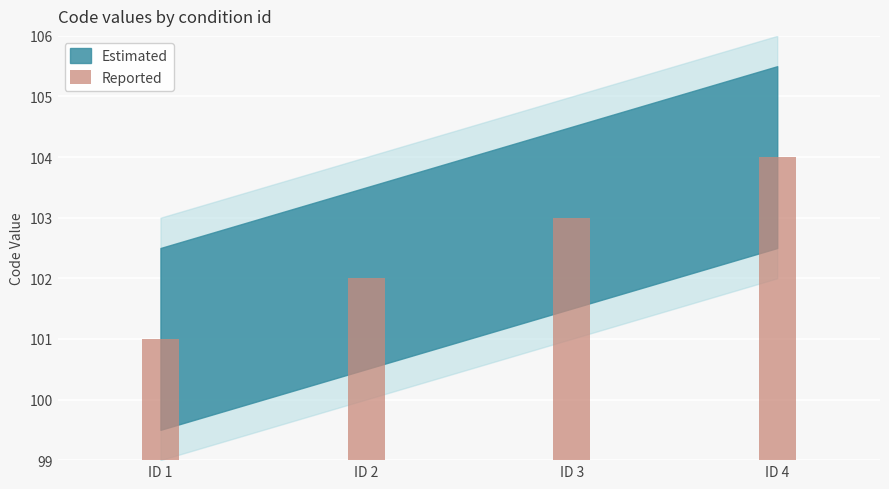

Reading right to left, extract all data points from this chart.

104	103	102	101